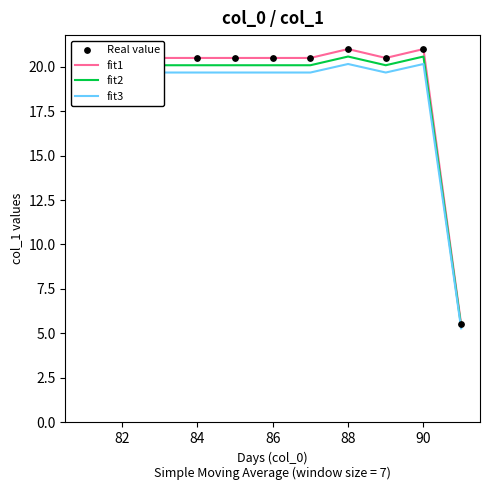

Which series has the largest total across all categories?

fit1